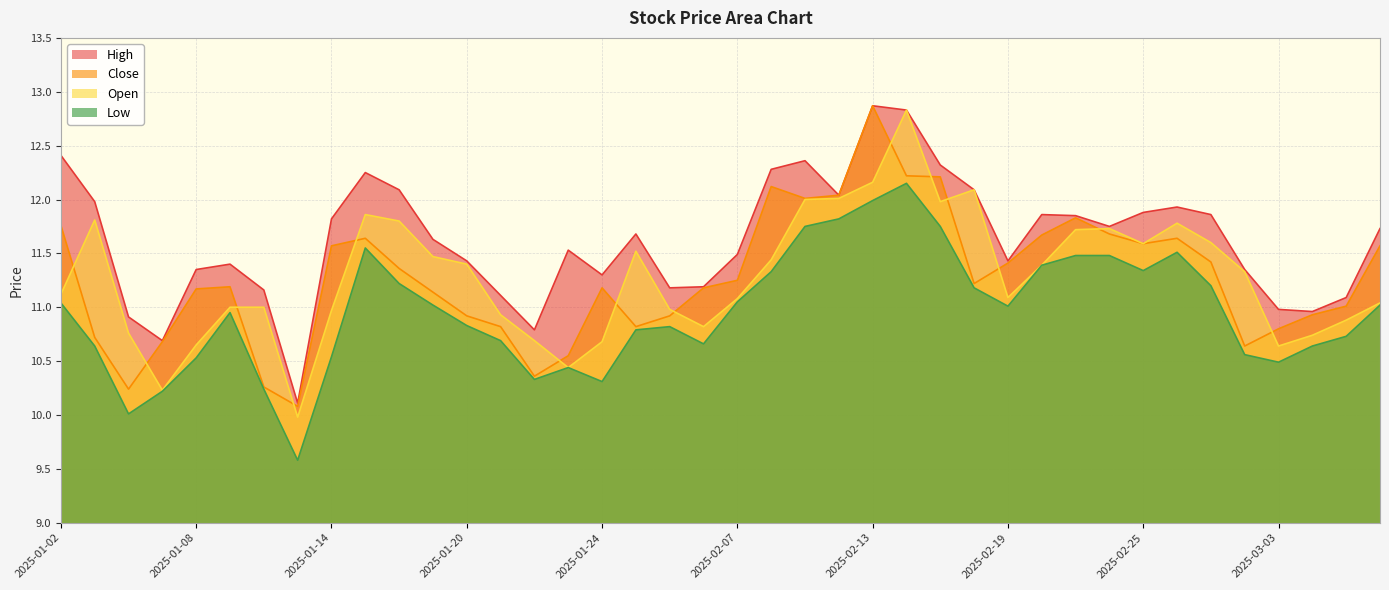

What is the difference between the maximum and minimum values in the close series?

2.8